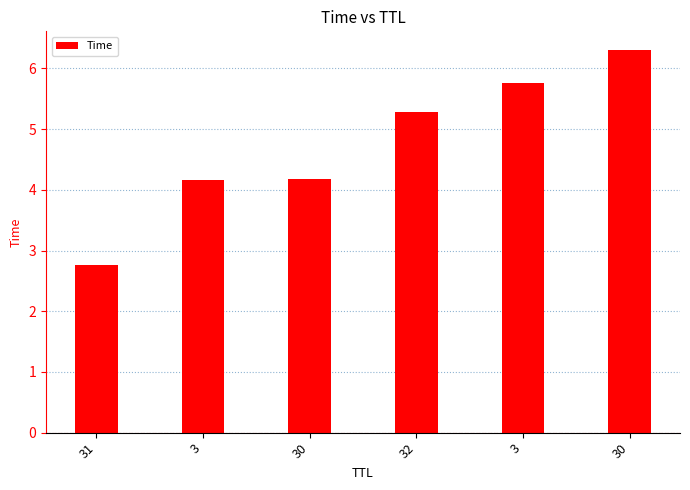

How many values exceed 5?

3